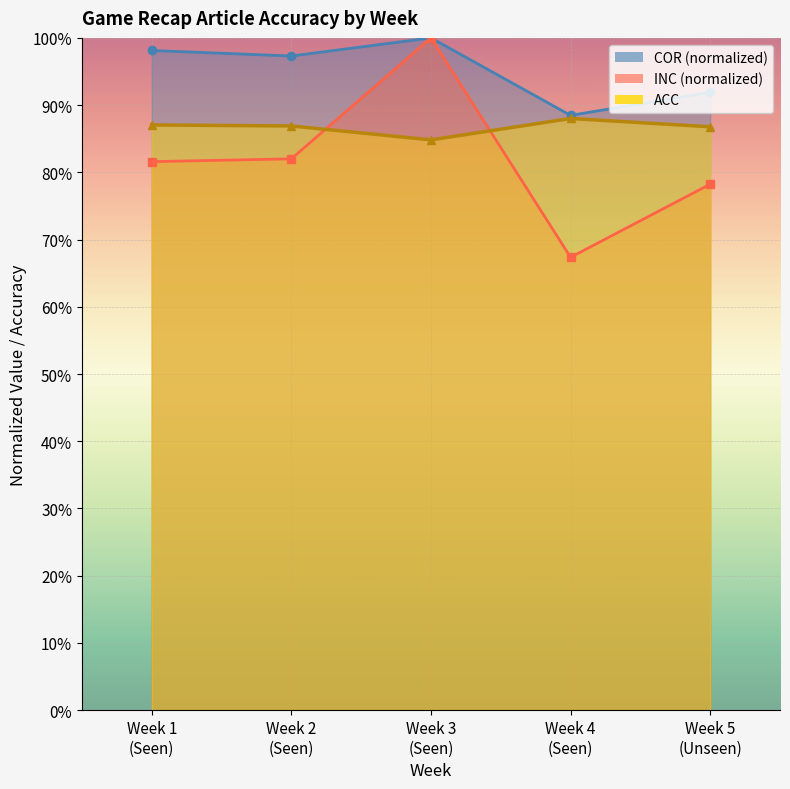

At which category does COR reach its first local peak?

Week 3
(Seen)